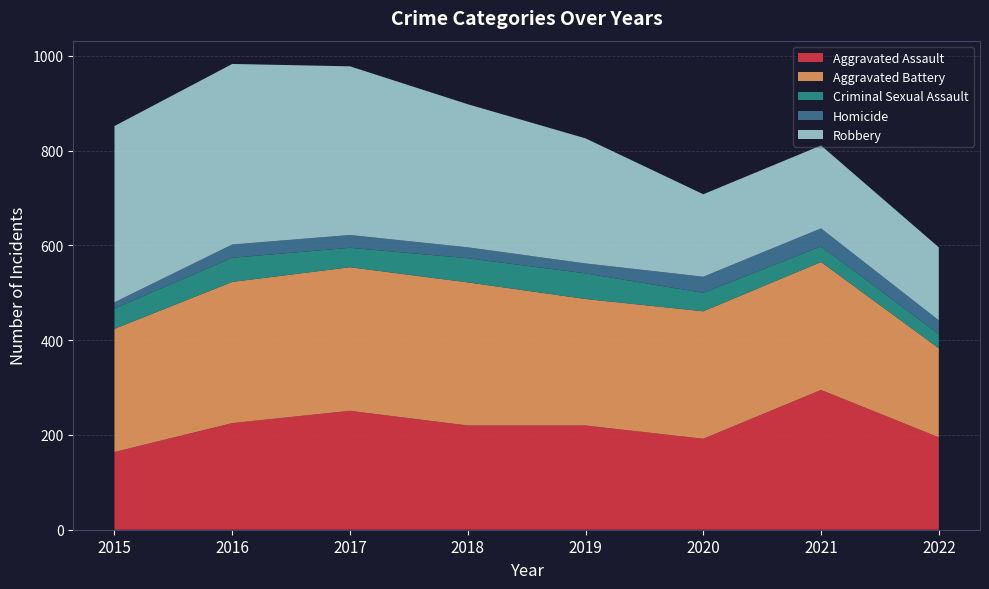

Reading left to right, extract all data points from this chart.

Aggravated Assault: 164	225	251	220	220	192	295	195
Aggravated Battery: 260	298	303	302	267	269	270	188
Criminal Sexual Assault: 43	51	41	51	54	39	33	30
Homicide: 13	28	27	23	21	34	38	29
Robbery: 372	381	356	302	264	174	175	154